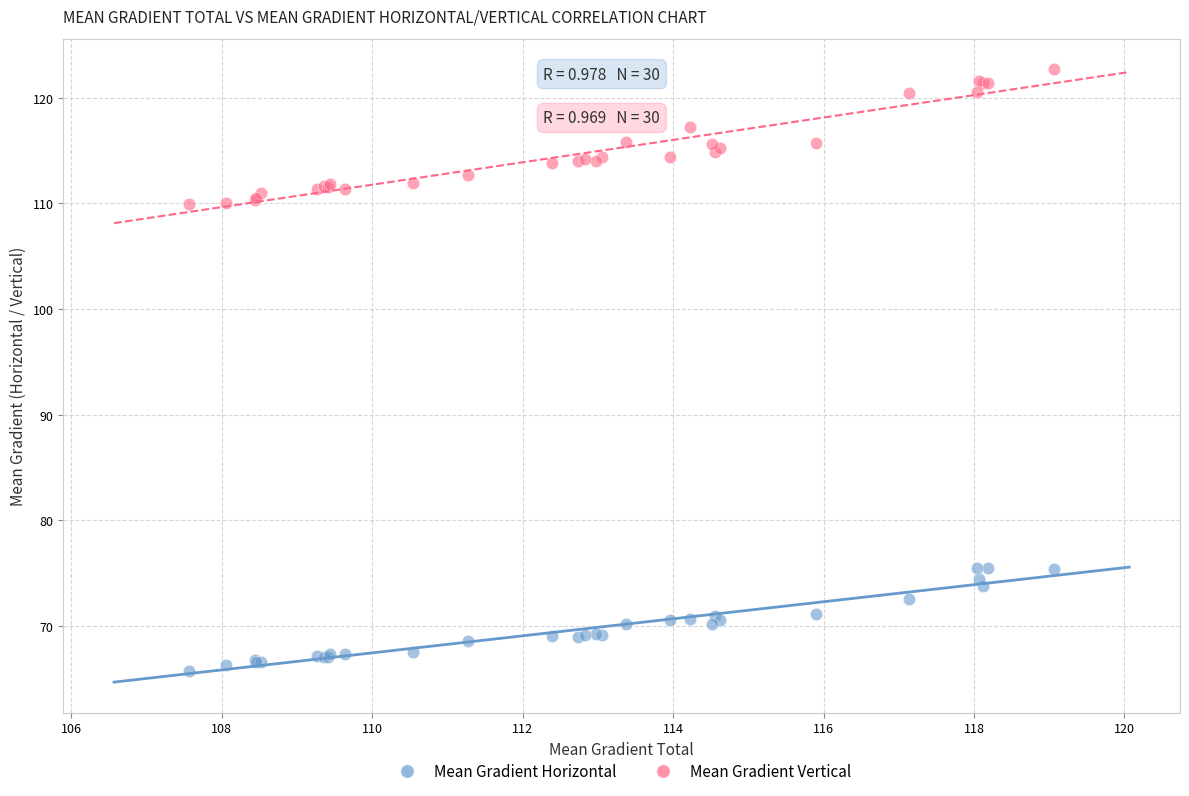

Which series contains the lowest Y value?

Mean Gradient Horizontal